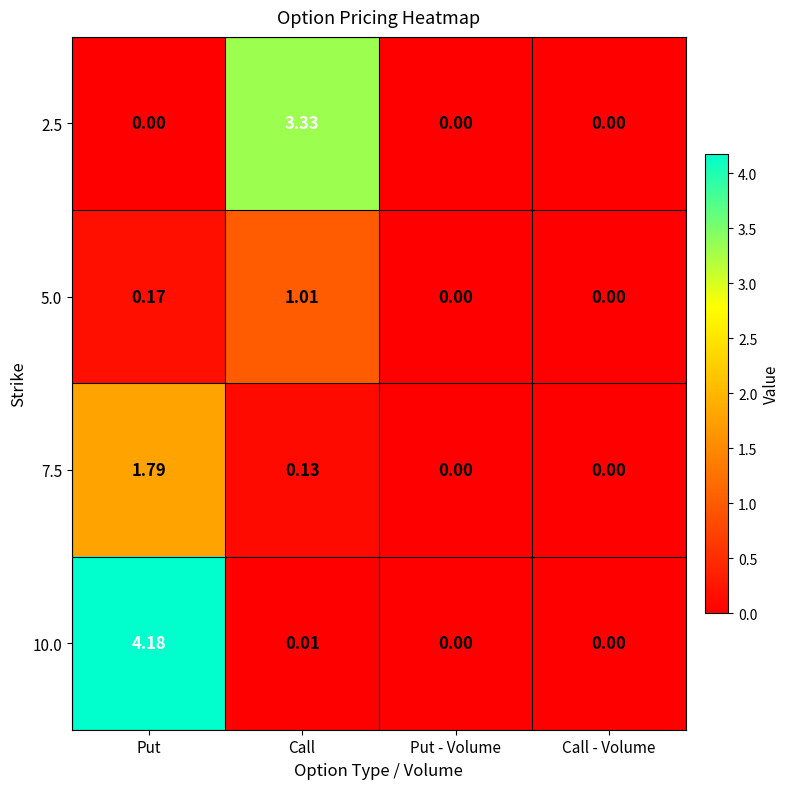

At which category does the chart reach its peak across all series?

Put